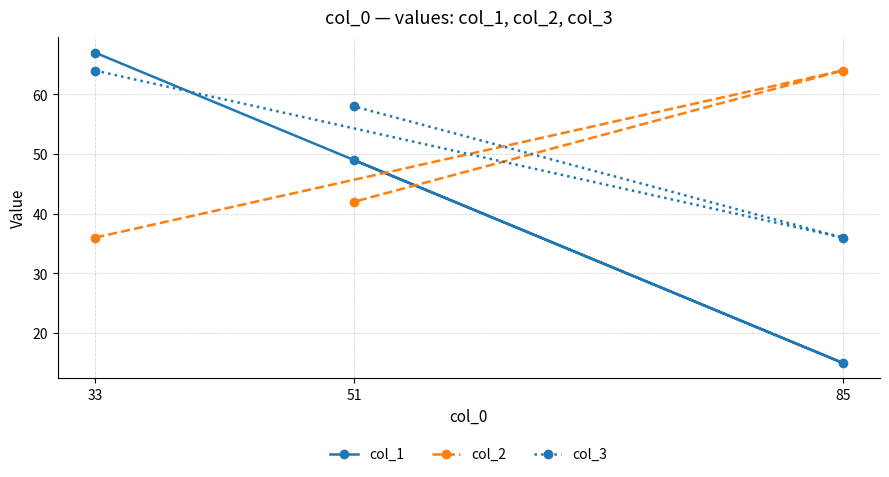

At which label does col_3 first exceed 58?

33